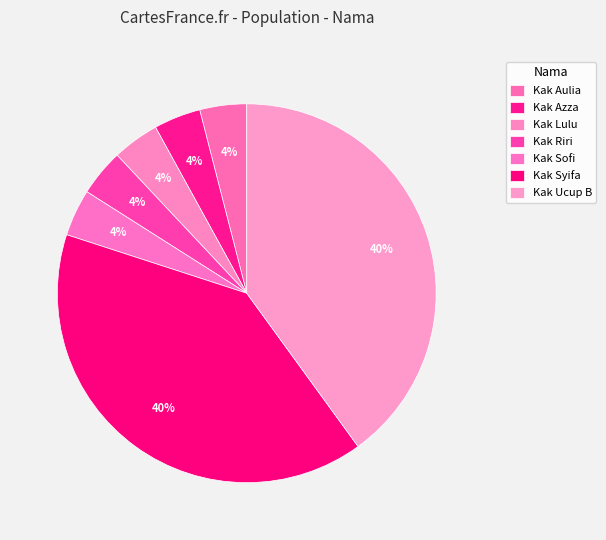

Count the number of slices in the pie.

7